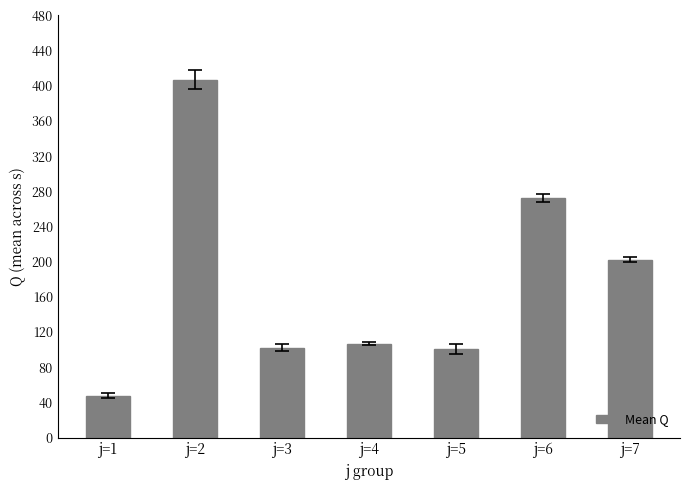

What is the value of the 5th bar from the left?

100.6